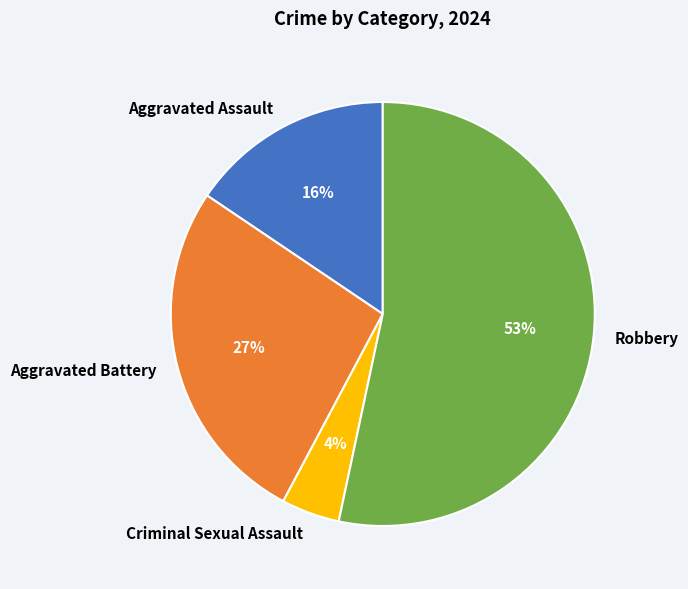

What is the ratio of the value at Robbery to the value at Aggravated Battery?

2.0